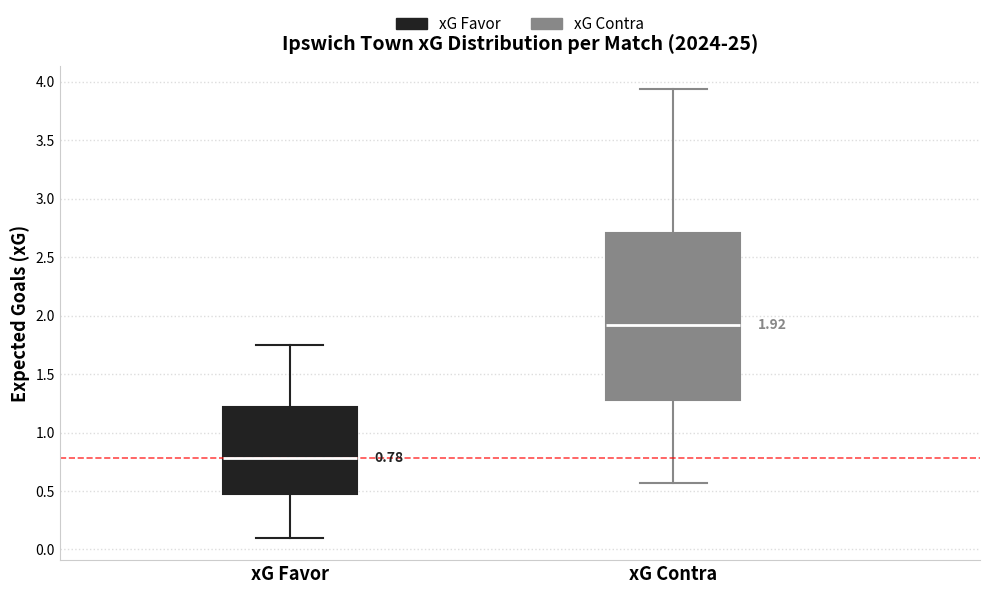

Which box is the tallest, from its lower edge to its upper edge?

xG Contra